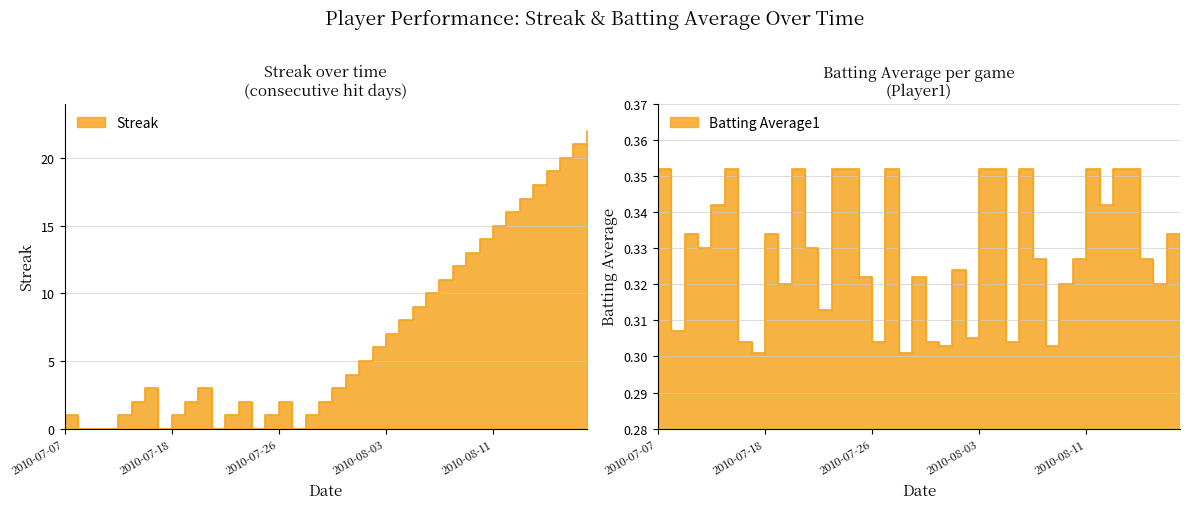

What is the sum of the Batting Average1 values at 2010-07-17 and 2010-08-01?

0.6